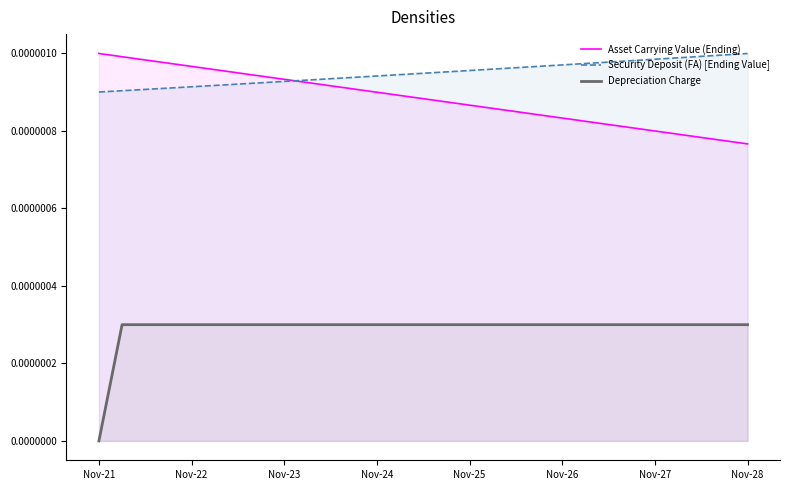

Which category has the lowest value across all series?

Nov-21